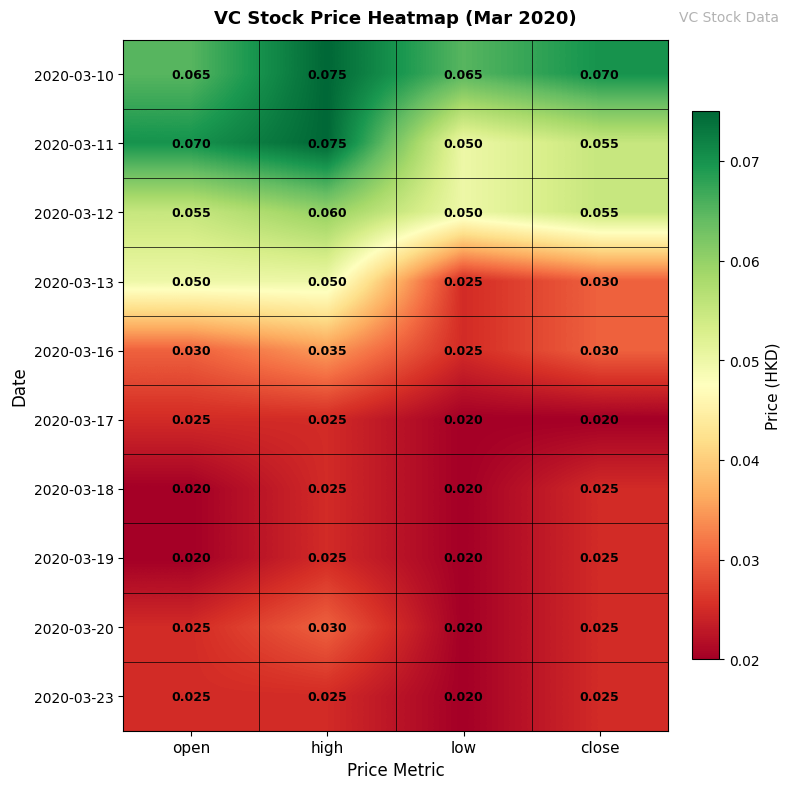

Which series has the largest total across all categories?

2020-03-10